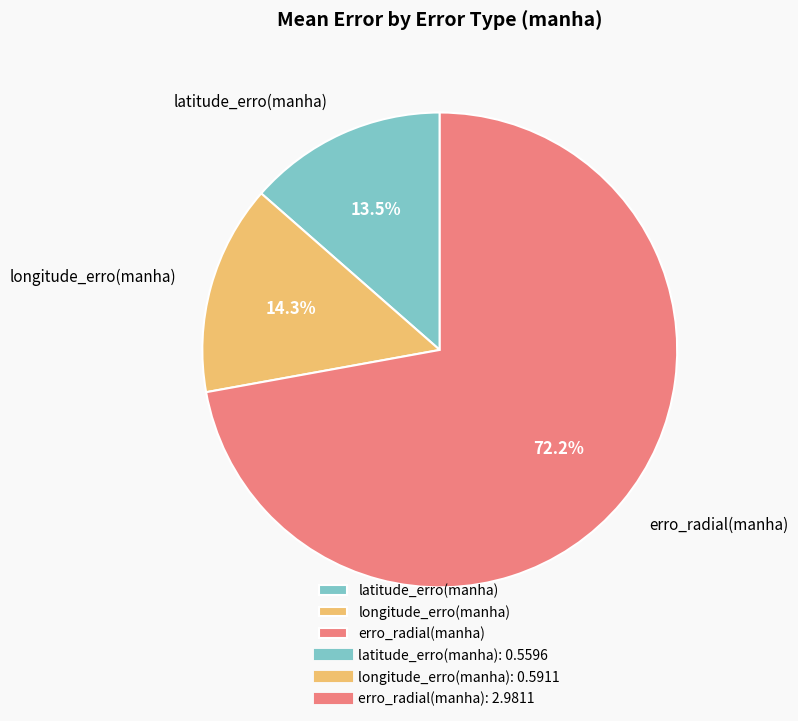

What portion of the pie excludes erro_radial(manha)?

27.8%